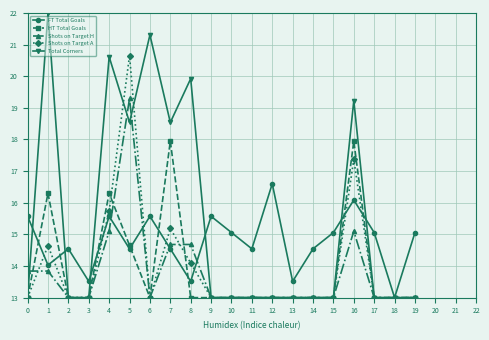

What is the spread (max minus min) of values at 15?

2.1